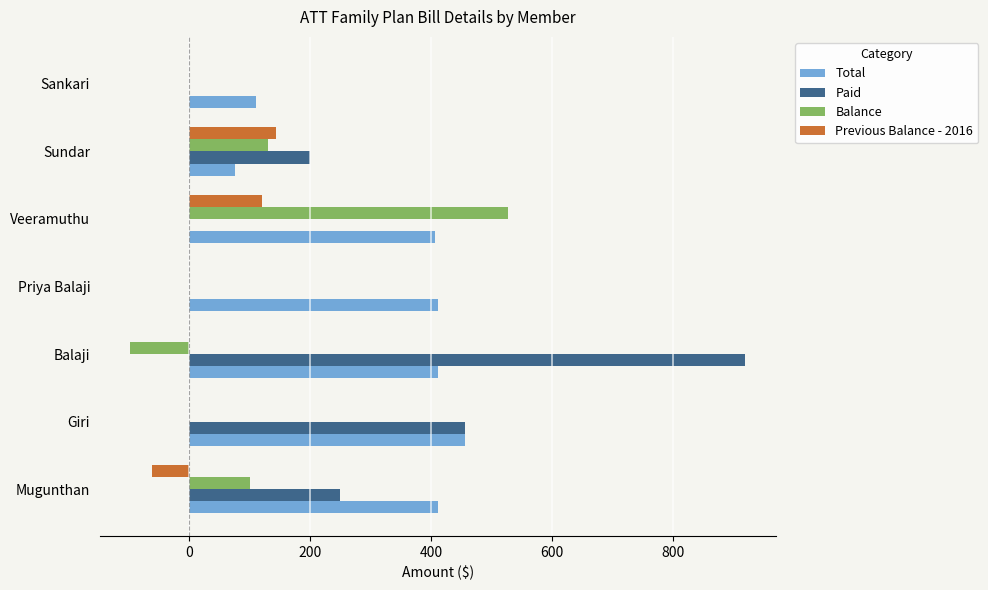

The Previous Balance - 2016 series shows 105.3 at Giri. True or false?

False